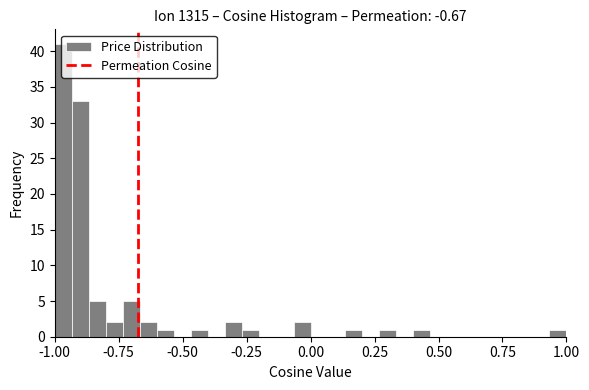

Around what value on the x-axis is the tallest bar? Give the approximate position of its centre, as read against the axis.

-0.95